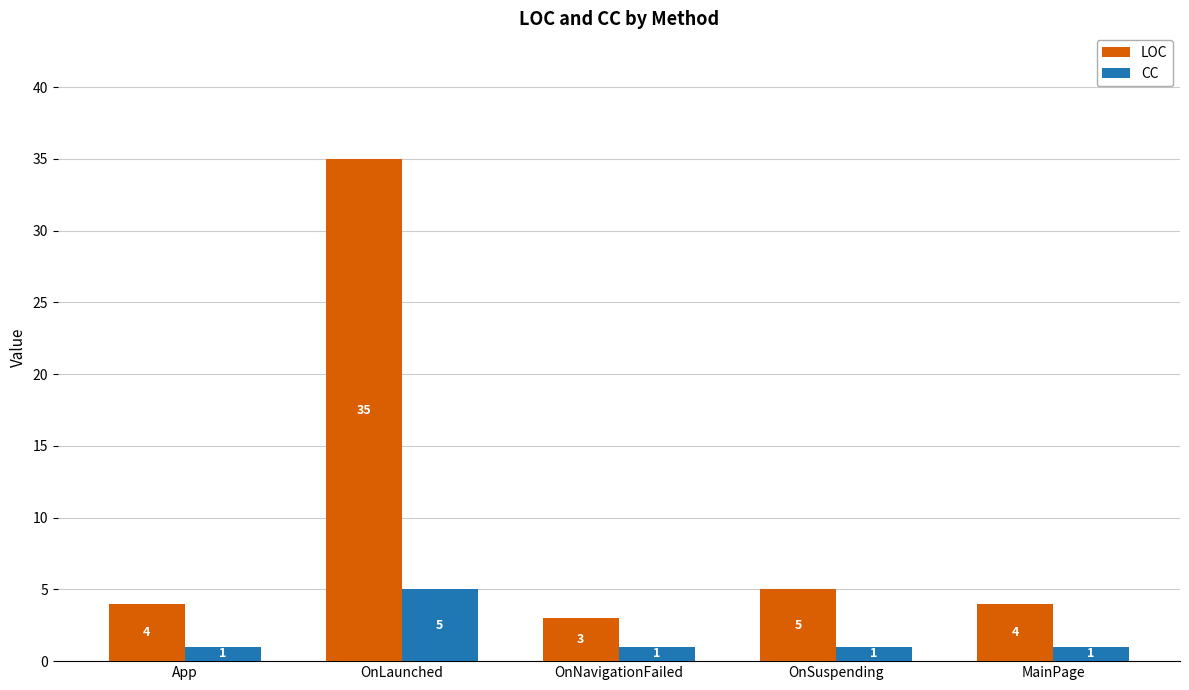

What is the spread (max minus min) of values at OnLaunched?

30